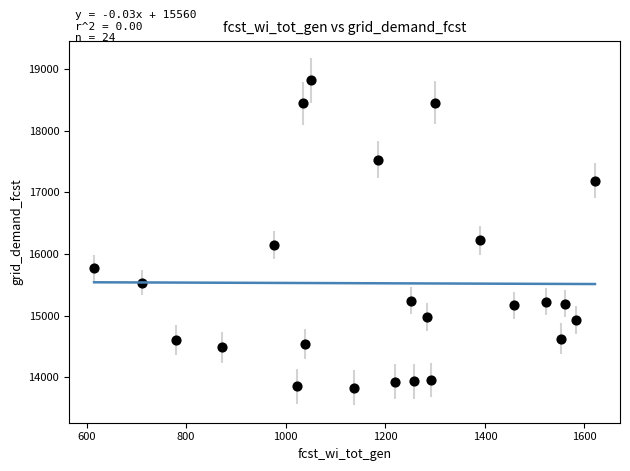

What Y value in the scatter plot is closest to 16324?

16224